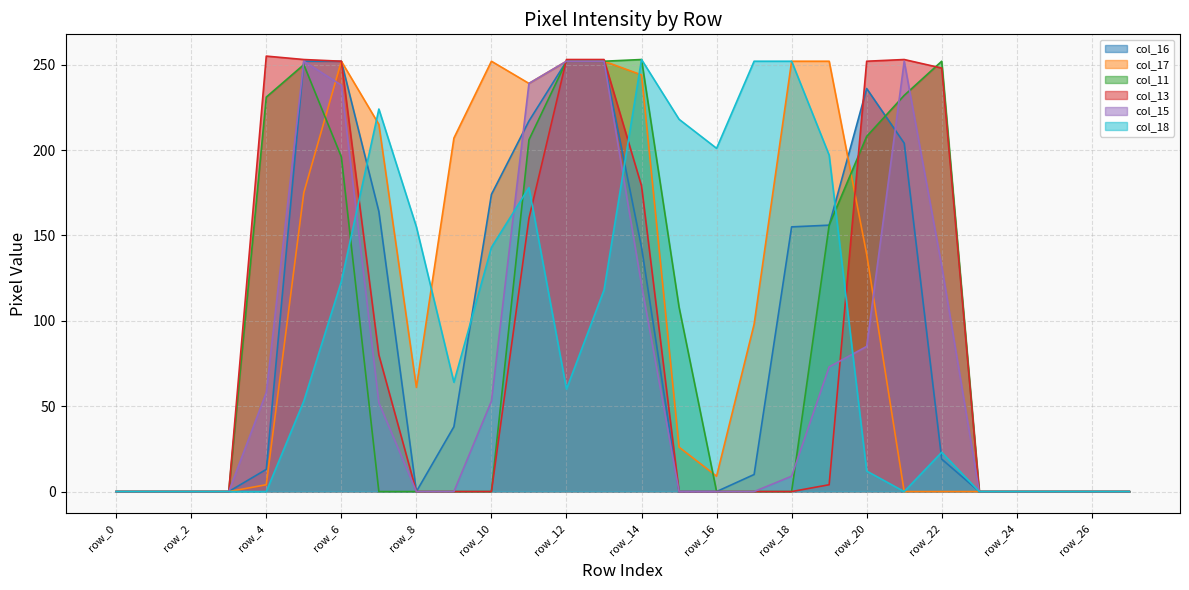

What is the sum of all col_11 values?

2596